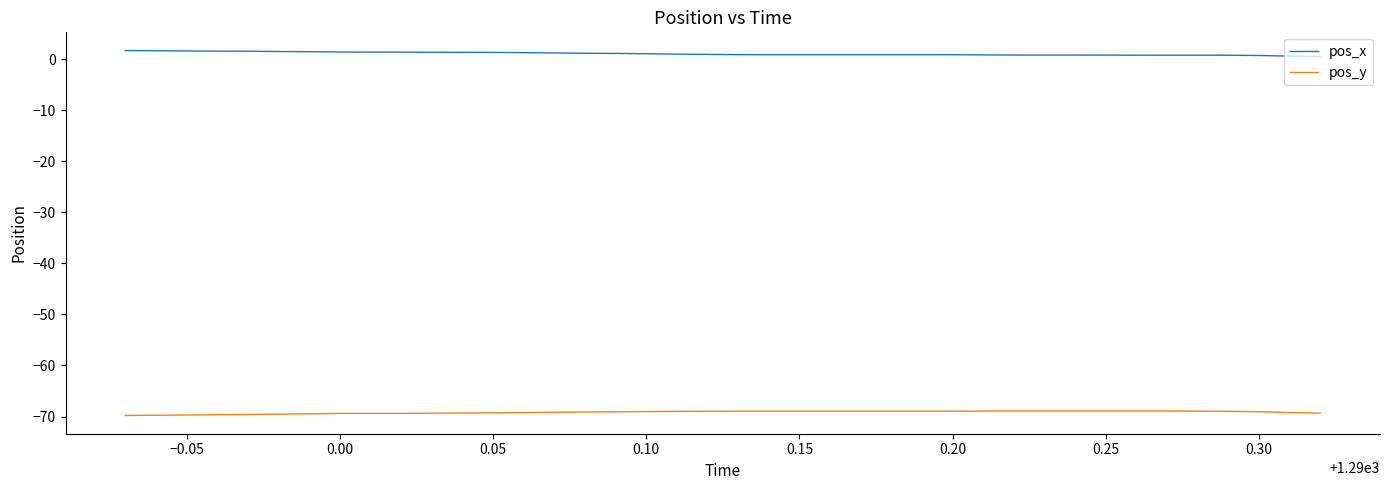

True or false: pos_x and pos_y cross at least once.

False